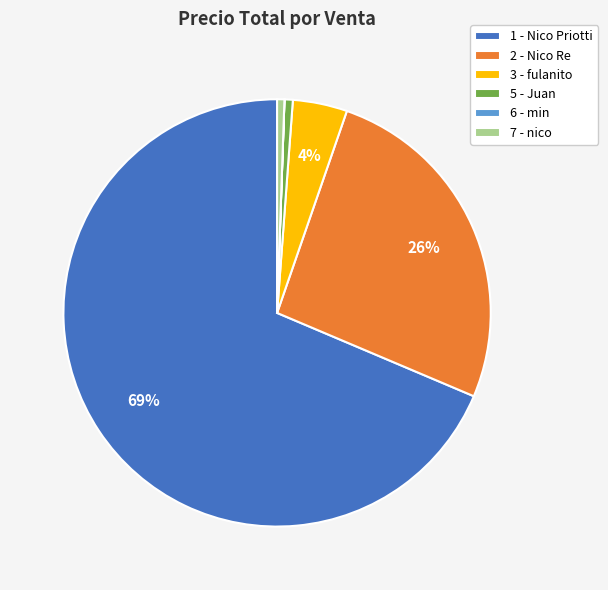

Does any single category account for the majority?

Yes